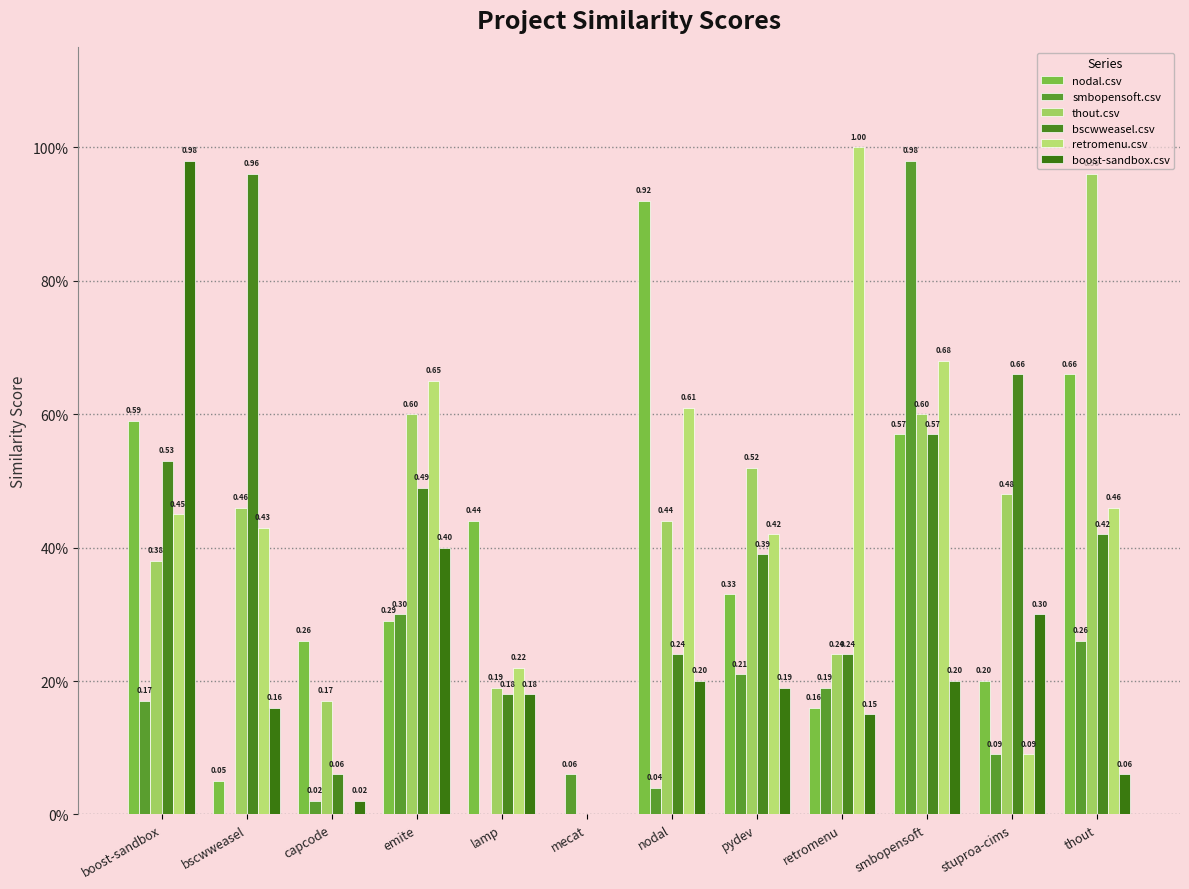

What are all the series names shown in the legend?

nodal.csv, smbopensoft.csv, thout.csv, bscwweasel.csv, retromenu.csv, boost-sandbox.csv